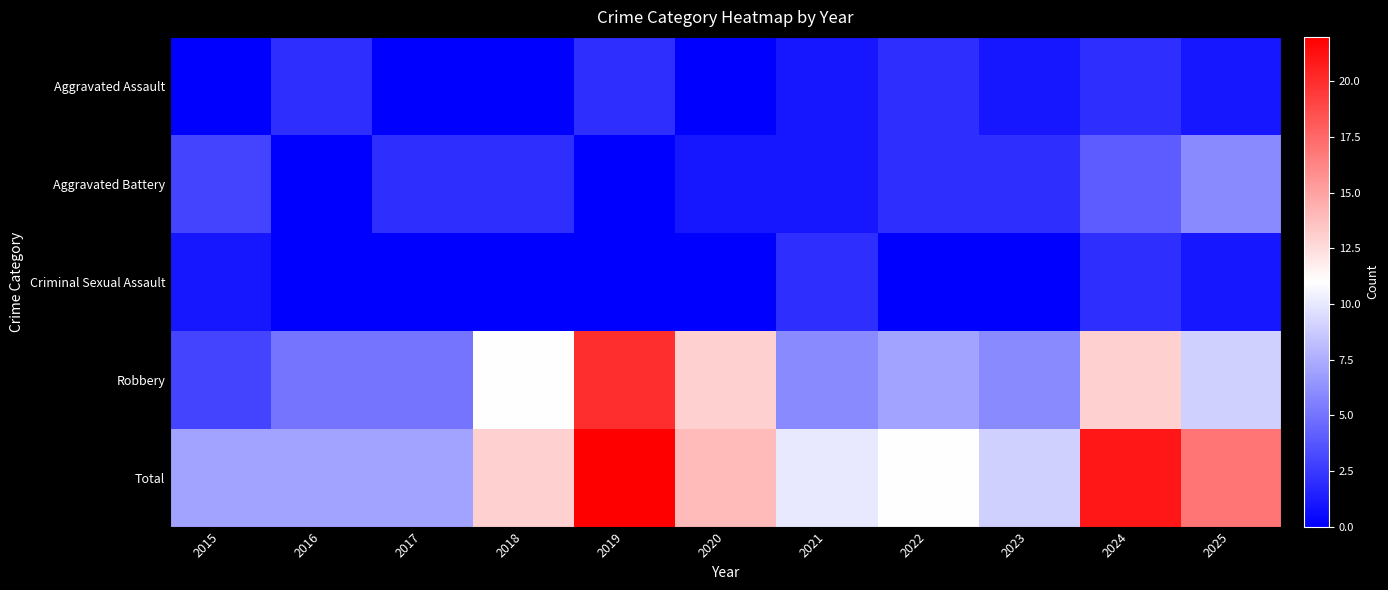

Which series has the largest range (max minus min)?

Robbery